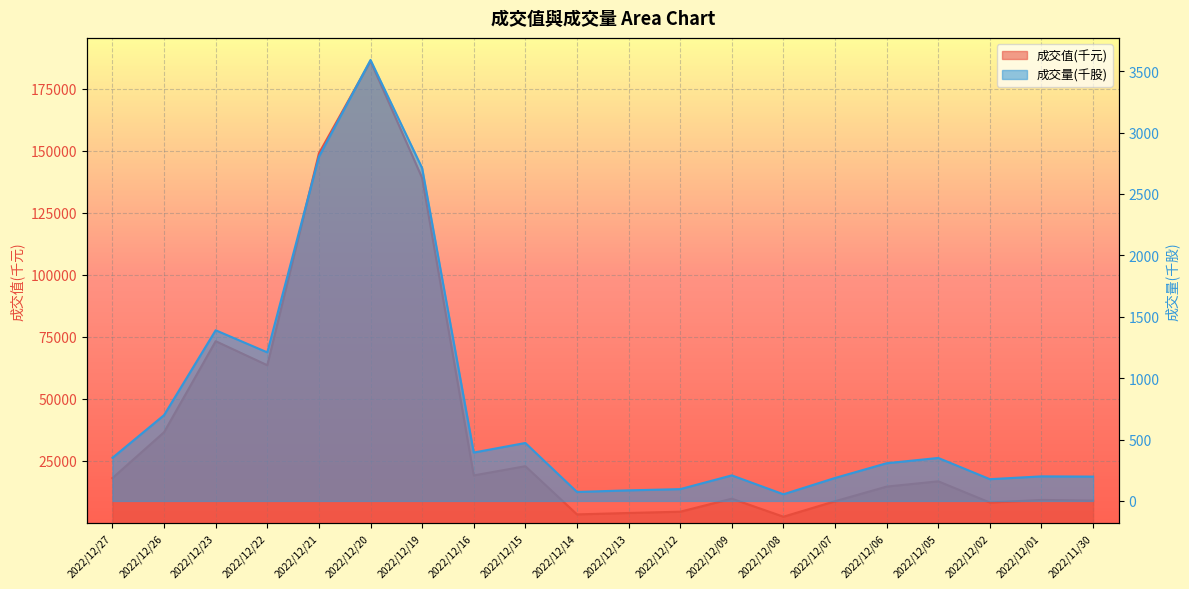

True or false: 成交值(千元) and 成交量(千股) cross at least once.

False